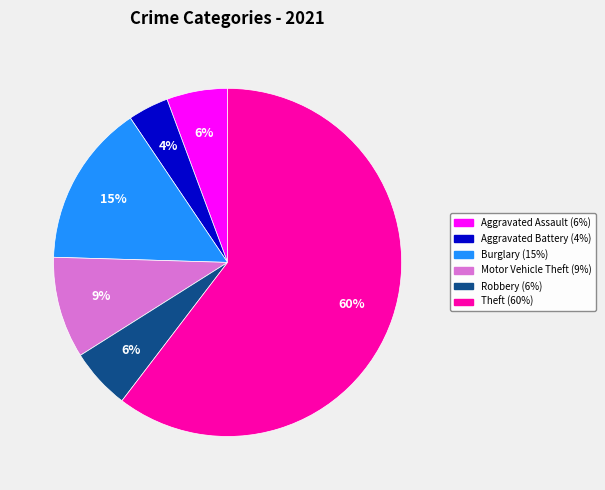

Is there a majority slice in this chart?

Yes